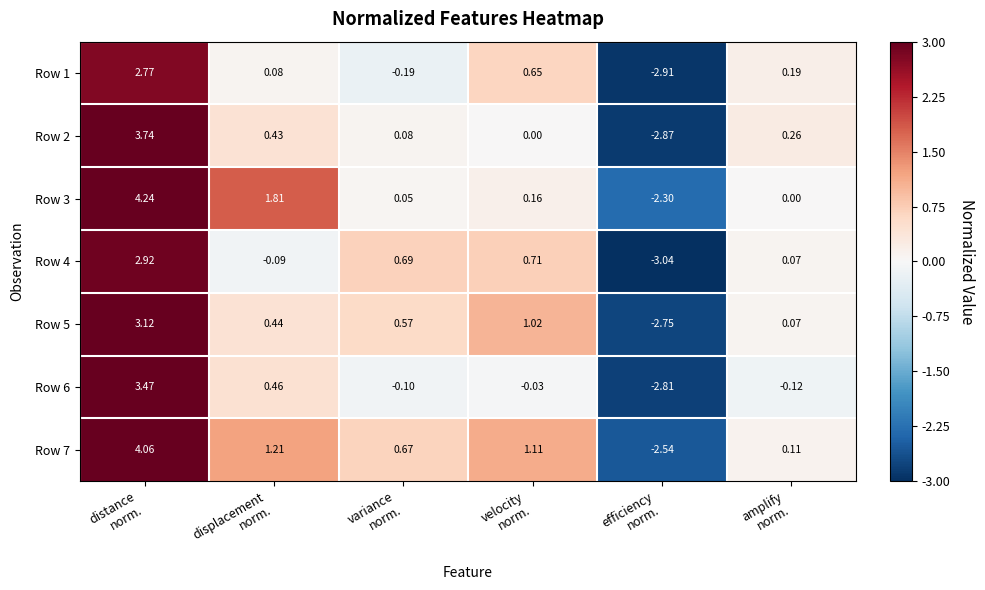

How many series are shown in this chart?

7